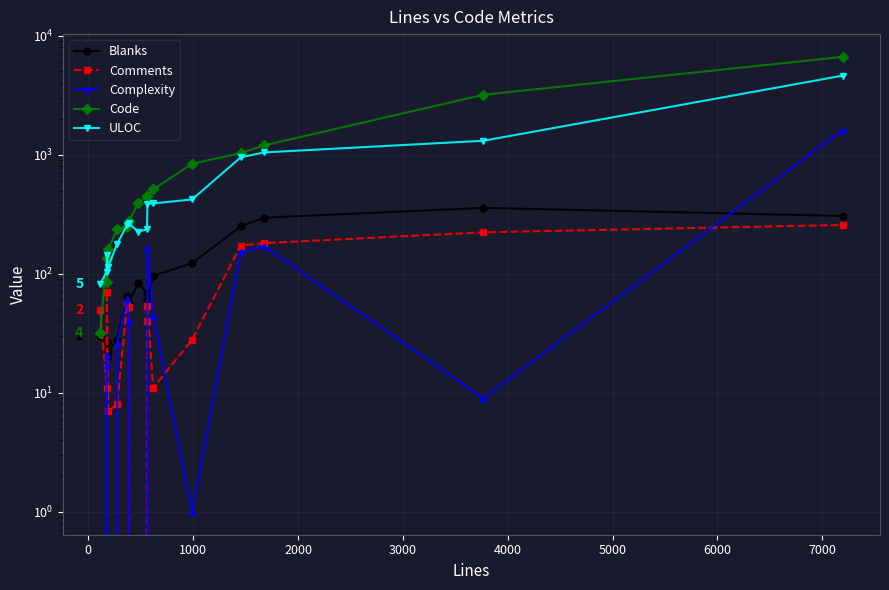

What are all the series names shown in the legend?

Blanks, Comments, Complexity, Code, ULOC